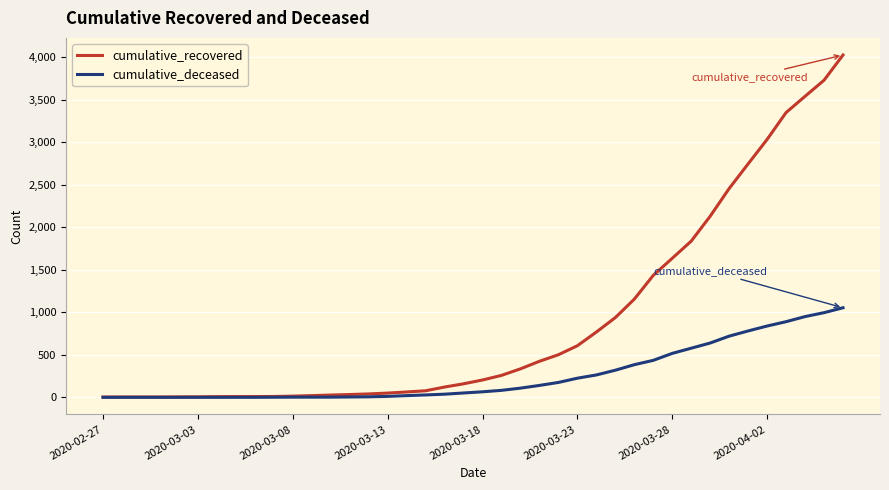

Which series has the largest range (max minus min)?

cumulative_recovered